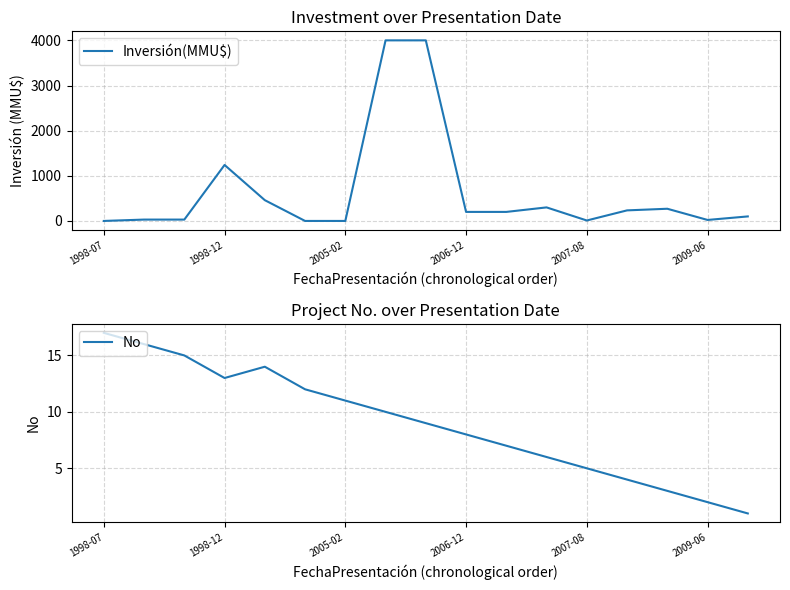

Reading left to right, what are all the values shown in this chart?

Inversión(MMU$): 0	30	30	1240	460	0	0	4000	4000	200	200	300	10	234	270	22	100
No: 17	16	15	13	14	12	11	10	9	8	7	6	5	4	3	2	1